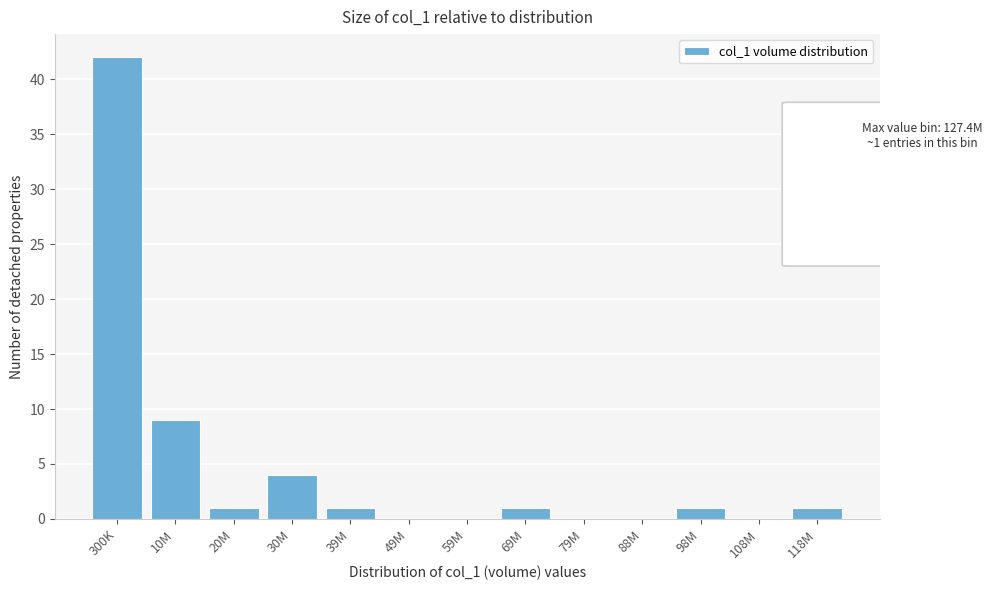

Reading left to right, list all the values displayed in this chart.

300K=42	10M=9	20M=1	30M=4	39M=1	49M=0	59M=0	69M=1	79M=0	88M=0	98M=1	108M=0	118M=1